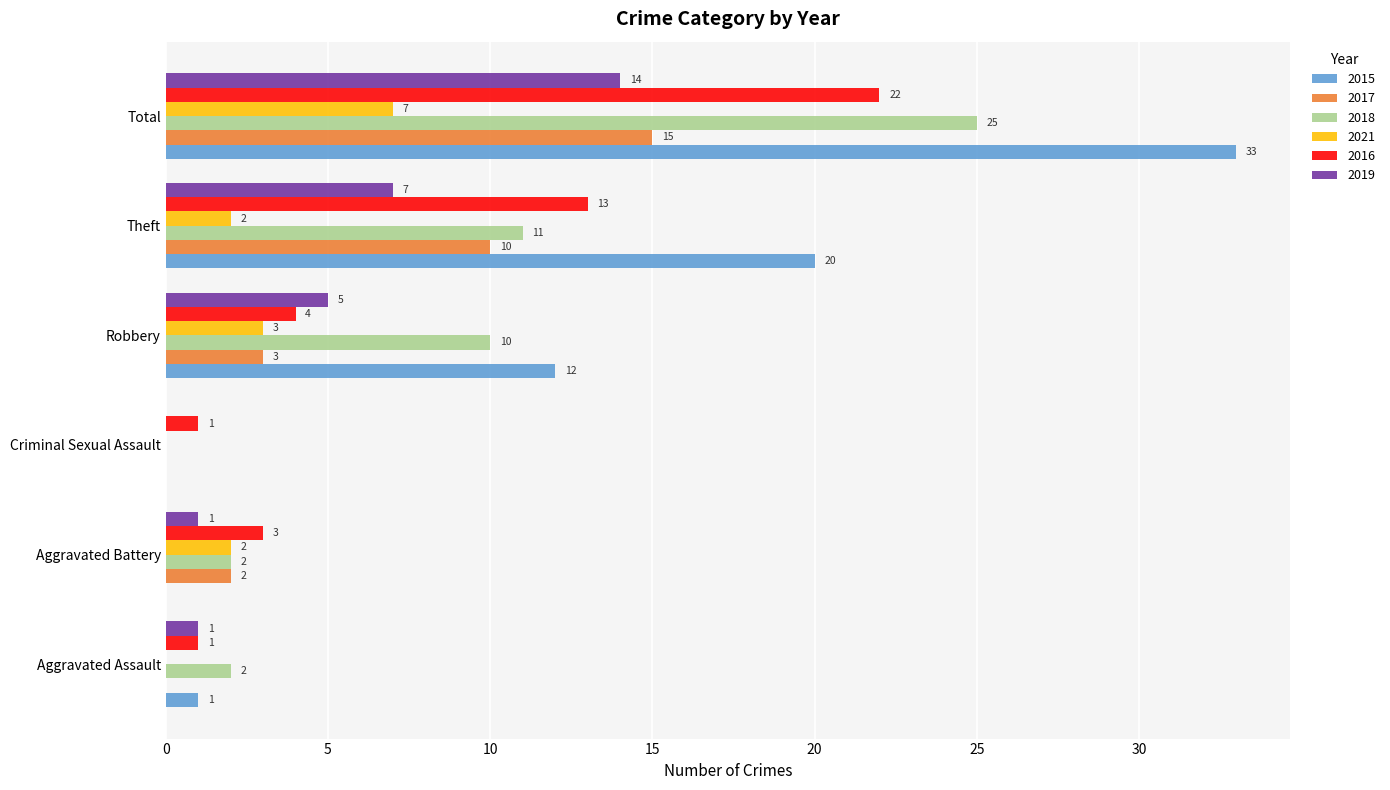

Is the value of 2015 at Aggravated Battery greater than the value of 2018 at Aggravated Battery?

No